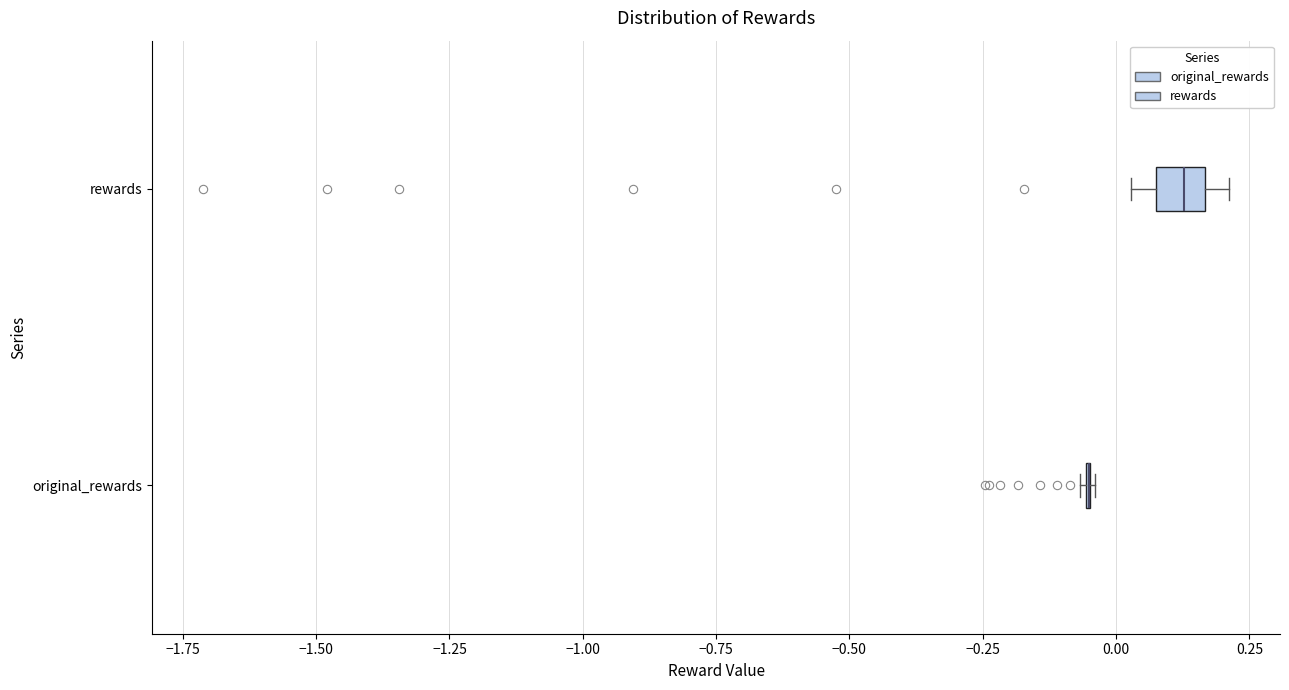

Reading bottom to top, transcribe this box plot: for each box, give where its median line is, the range the box spans, and where its two whiskers end, as read against the x-axis. The values are not printed on the chart, so give them approximately, as read against the axis.

original_rewards: box collapsed to a line at -0.05, whiskers -0.05 to -0.05
rewards: median 0.15 (inside the box), box 0.05 to 0.15, whiskers 0.05 (left of the box's left edge) to 0.20